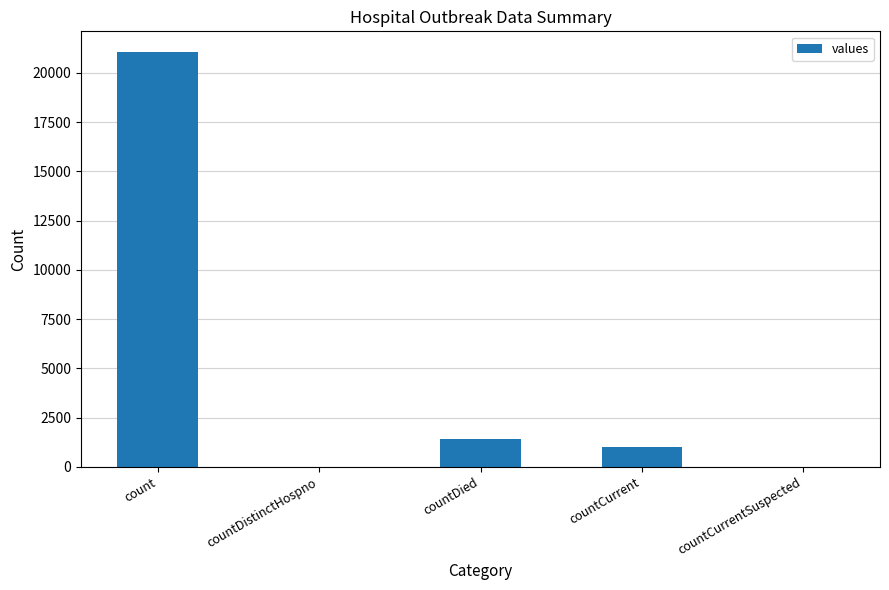

What is the sum of all values?

23461